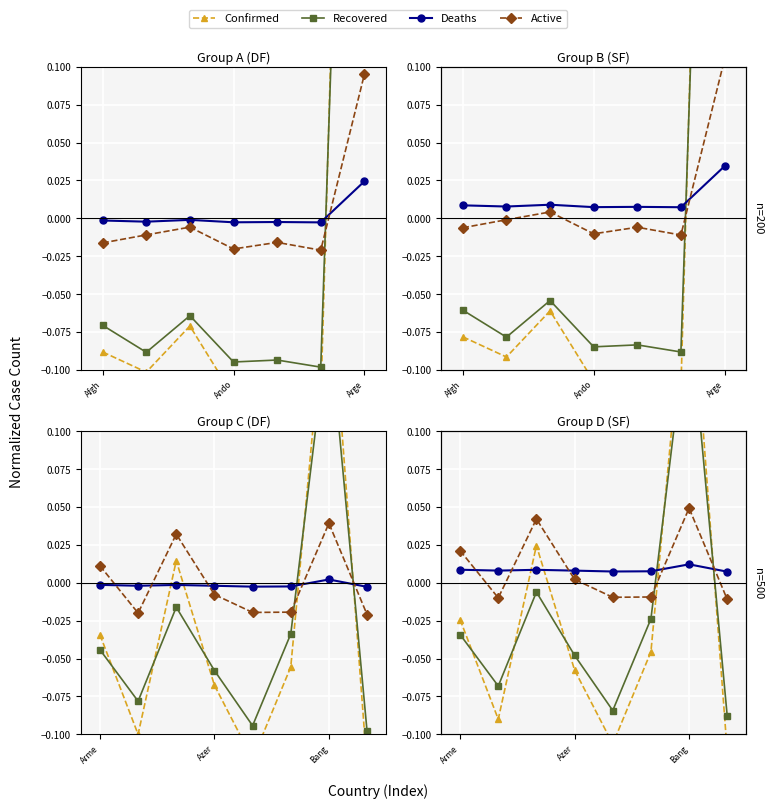

What is the difference between the highest and lowest values at 5?

0.1